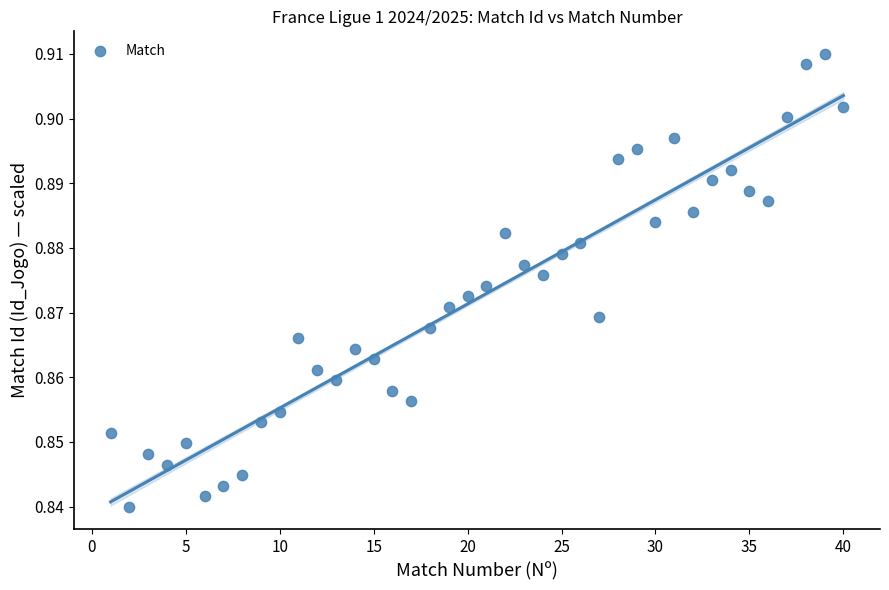

What is the range of X values (max minus min)?

39.0